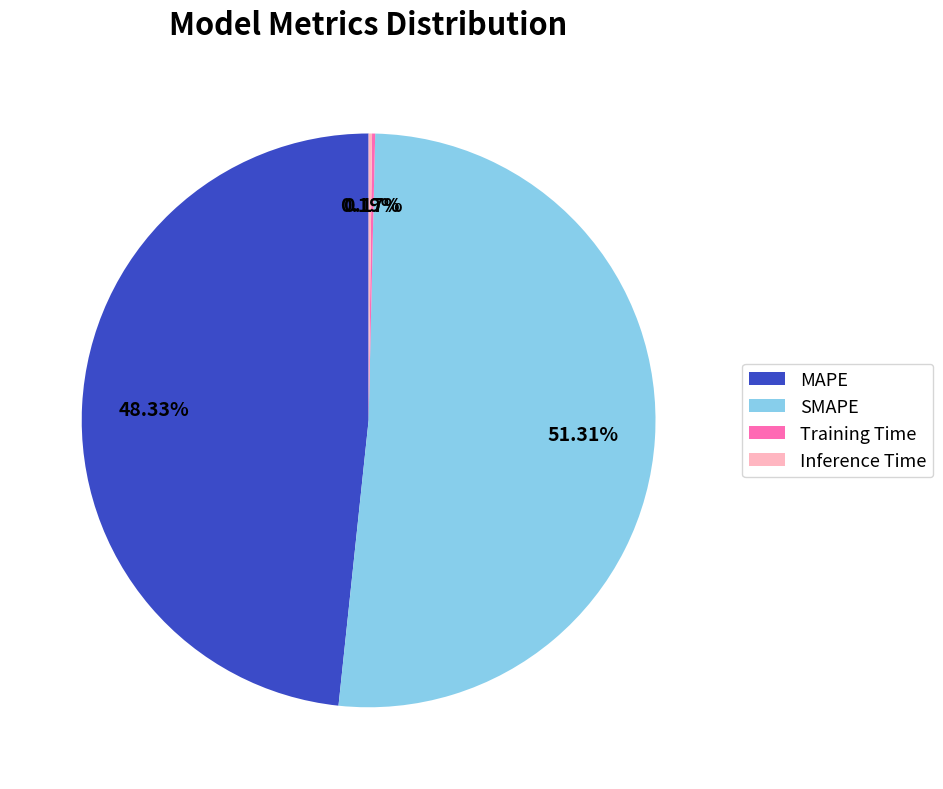

To the nearest percent, what portion does SMAPE represent?

51%